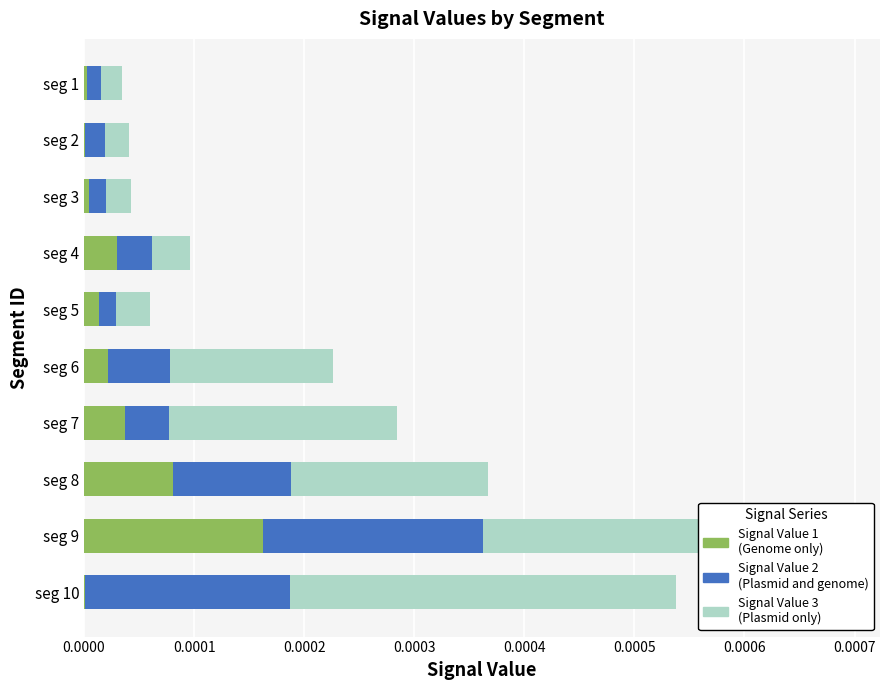

At which category is the sum across all series the highest?

seg 9